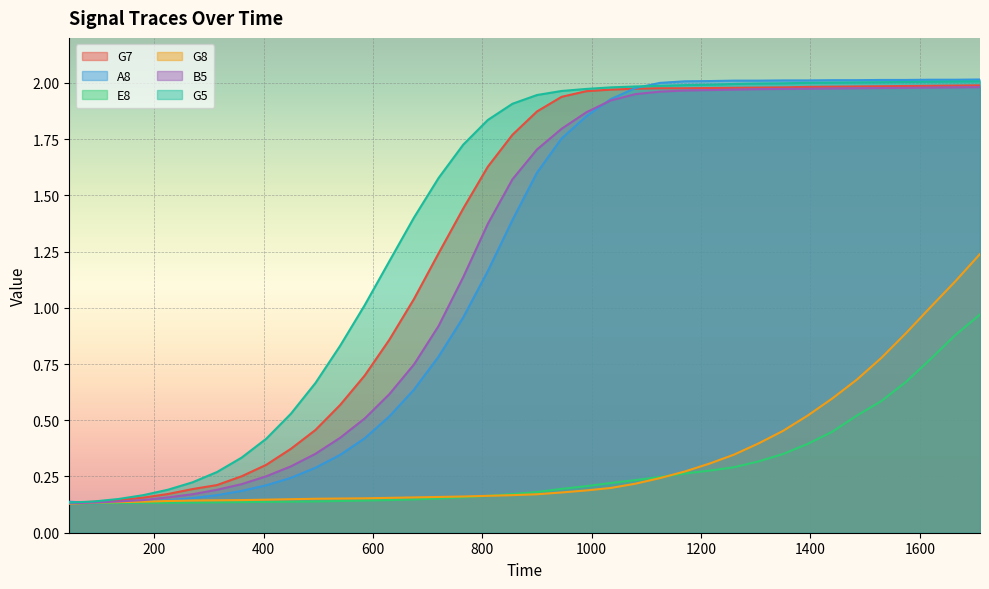

What is the spread (max minus min) of values at 1665?

1.1